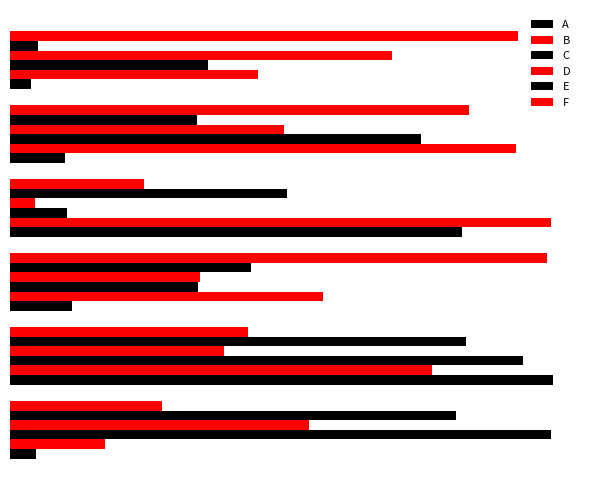

What is the value of the A bar at the 4th from the left?

8.2